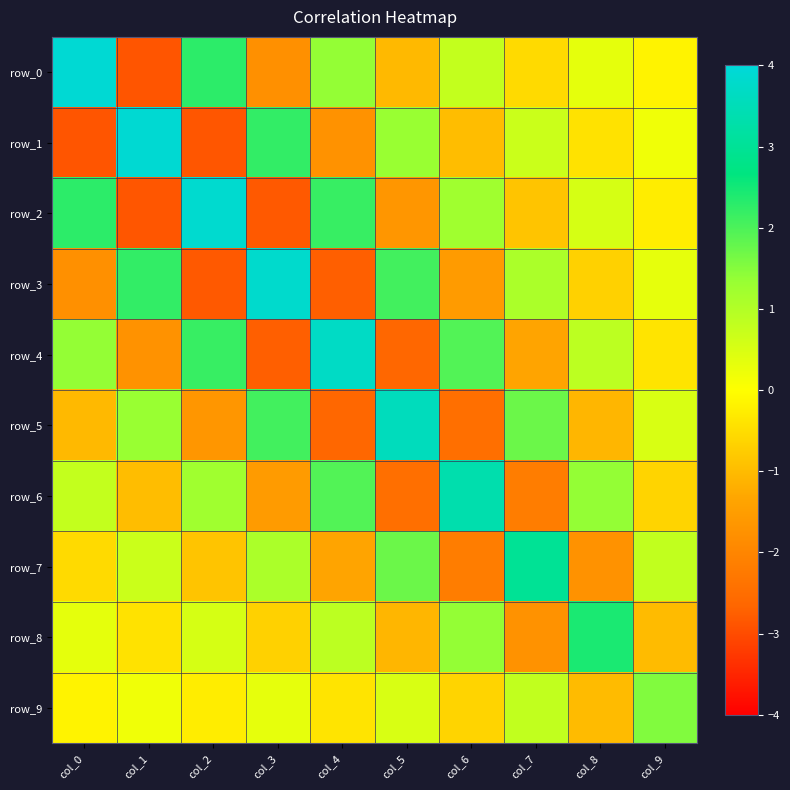

Reading left to right, transcribe all the data shown in this chart.

row_0: 3.9	-2.9	2.3	-1.8	1.4	-1.0	0.8	-0.5	0.3	-0.2
row_1: -2.9	3.9	-2.9	2.2	-1.7	1.3	-1.0	0.7	-0.4	0.2
row_2: 2.3	-2.9	3.9	-2.8	2.2	-1.7	1.2	-0.9	0.5	-0.3
row_3: -1.8	2.2	-2.8	3.8	-2.7	2.1	-1.5	1.1	-0.7	0.3
row_4: 1.4	-1.7	2.2	-2.7	3.7	-2.6	1.9	-1.4	0.9	-0.4
row_5: -1.0	1.3	-1.7	2.1	-2.6	3.6	-2.5	1.7	-1.1	0.5
row_6: 0.8	-1.0	1.2	-1.5	1.9	-2.5	3.4	-2.2	1.4	-0.6
row_7: -0.5	0.7	-0.9	1.1	-1.4	1.7	-2.2	3.0	-1.7	0.8
row_8: 0.3	-0.4	0.5	-0.7	0.9	-1.1	1.4	-1.7	2.4	-1.0
row_9: -0.2	0.2	-0.3	0.3	-0.4	0.5	-0.6	0.8	-1.0	1.5